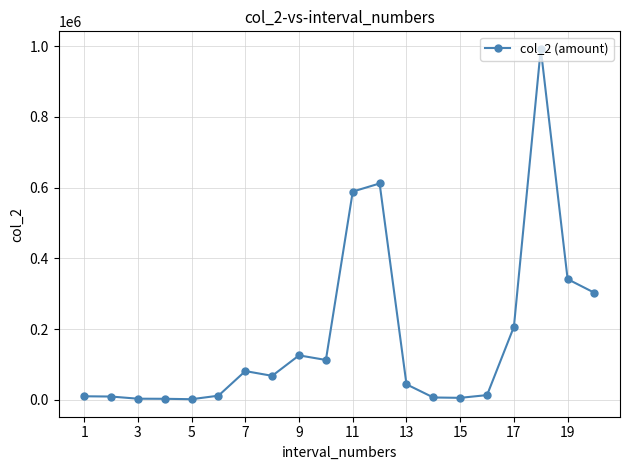

What is the sum of all values?

3545610